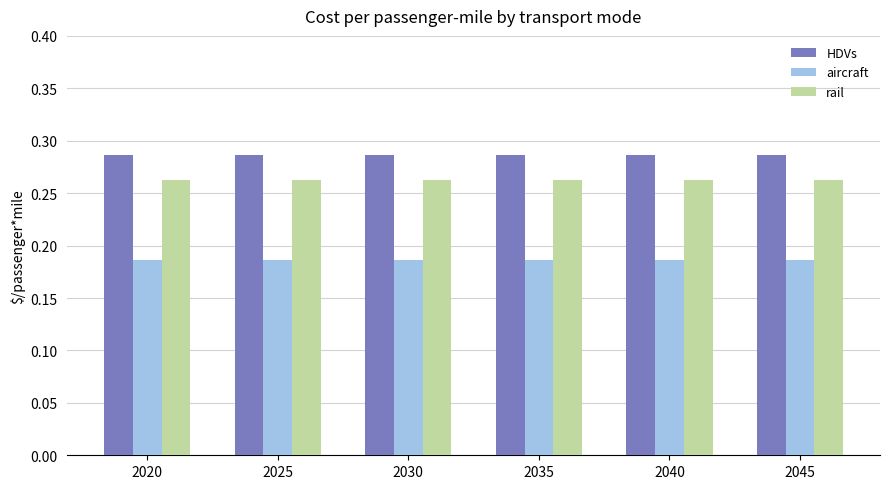

Is it true that HDVs equals 0.2 at 2035?

False